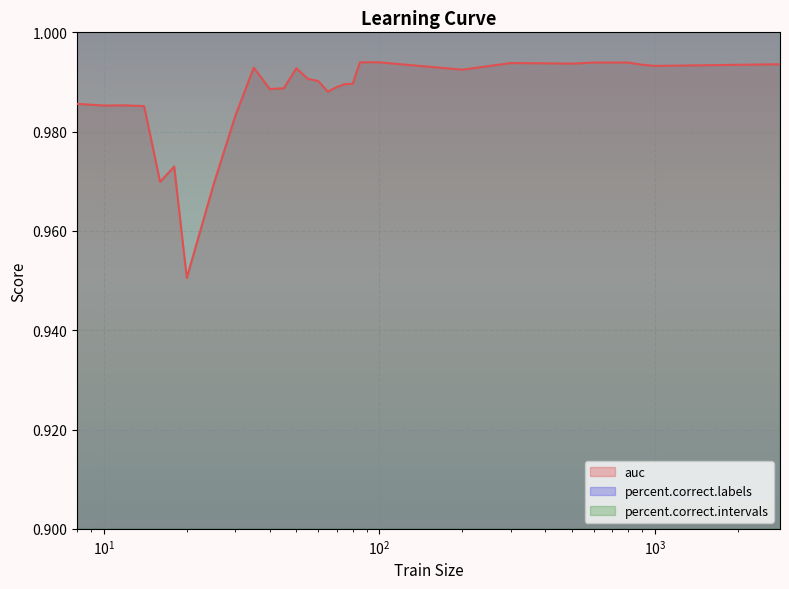

What is the value of the auc point at the 25th from the left?

1.0